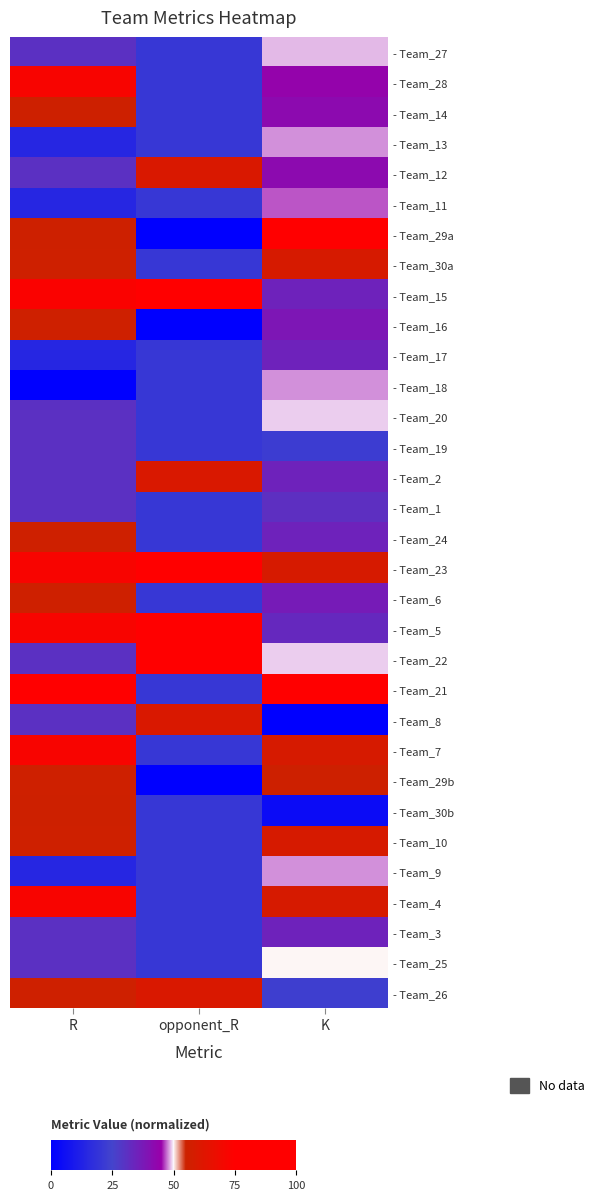

Reading left to right, list all the values displayed in this chart.

- Team_27: R=30.5	opponent_R=20.7	K=48.4
- Team_28: R=72.5	opponent_R=20.7	K=43.8
- Team_14: R=55.8	opponent_R=20.7	K=42.0
- Team_13: R=14.4	opponent_R=20.7	K=47.9
- Team_12: R=30.5	opponent_R=60.3	K=42.1
- Team_11: R=14.4	opponent_R=20.7	K=46.7
- Team_29a: R=55.8	opponent_R=0.0	K=100.0
- Team_30a: R=56.2	opponent_R=20.7	K=59.3
- Team_15: R=73.4	opponent_R=100.0	K=34.8
- Team_16: R=56.1	opponent_R=0.0	K=38.5
- Team_17: R=14.4	opponent_R=20.7	K=34.8
- Team_18: R=0.0	opponent_R=20.7	K=47.9
- Team_20: R=30.5	opponent_R=20.7	K=49.1
- Team_19: R=30.5	opponent_R=20.7	K=22.3
- Team_2: R=30.5	opponent_R=60.3	K=34.8
- Team_1: R=30.5	opponent_R=20.7	K=30.9
- Team_24: R=56.1	opponent_R=20.7	K=34.8
- Team_23: R=72.5	opponent_R=76.3	K=59.3
- Team_6: R=56.1	opponent_R=20.7	K=37.1
- Team_5: R=72.5	opponent_R=76.3	K=33.0
- Team_22: R=30.5	opponent_R=76.0	K=49.1
- Team_21: R=100.0	opponent_R=20.7	K=76.2
- Team_8: R=30.5	opponent_R=60.3	K=0.0
- Team_7: R=72.5	opponent_R=20.7	K=59.3
- Team_29b: R=56.1	opponent_R=0.0	K=55.5
- Team_30b: R=55.8	opponent_R=20.7	K=4.4
- Team_10: R=56.1	opponent_R=20.7	K=59.3
- Team_9: R=14.4	opponent_R=20.7	K=47.9
- Team_4: R=72.5	opponent_R=20.7	K=59.3
- Team_3: R=30.5	opponent_R=20.7	K=34.8
- Team_25: R=30.5	opponent_R=20.7	K=50.1
- Team_26: R=56.1	opponent_R=60.3	K=23.2